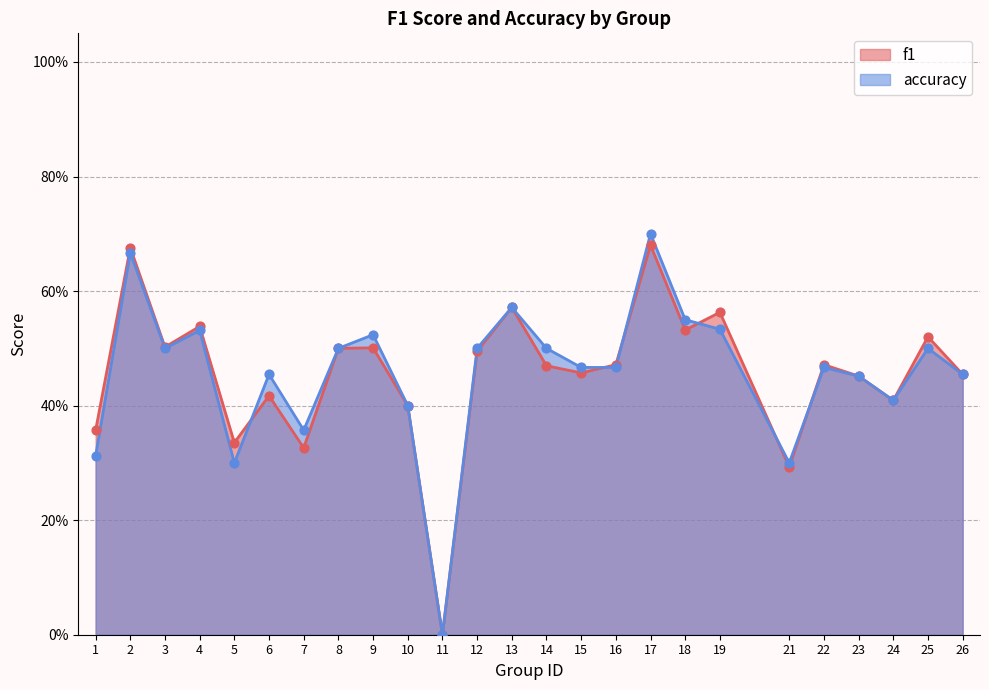

At which category is the sum across all series the highest?

17